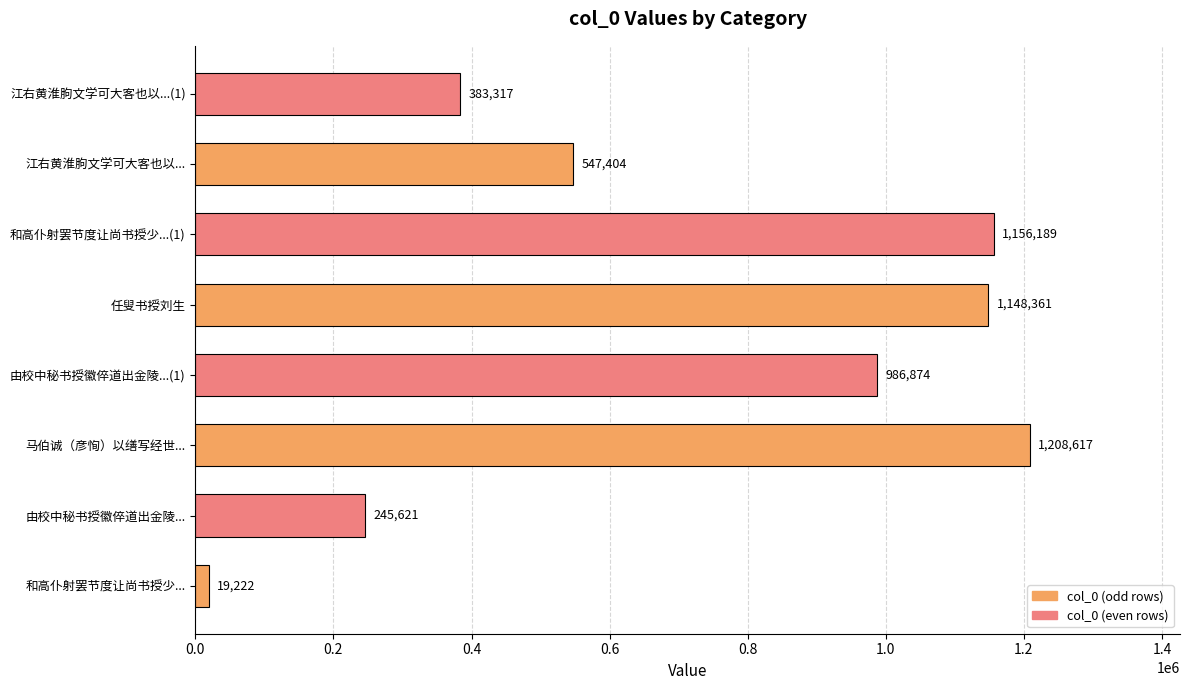

How many values are below 986874?

4